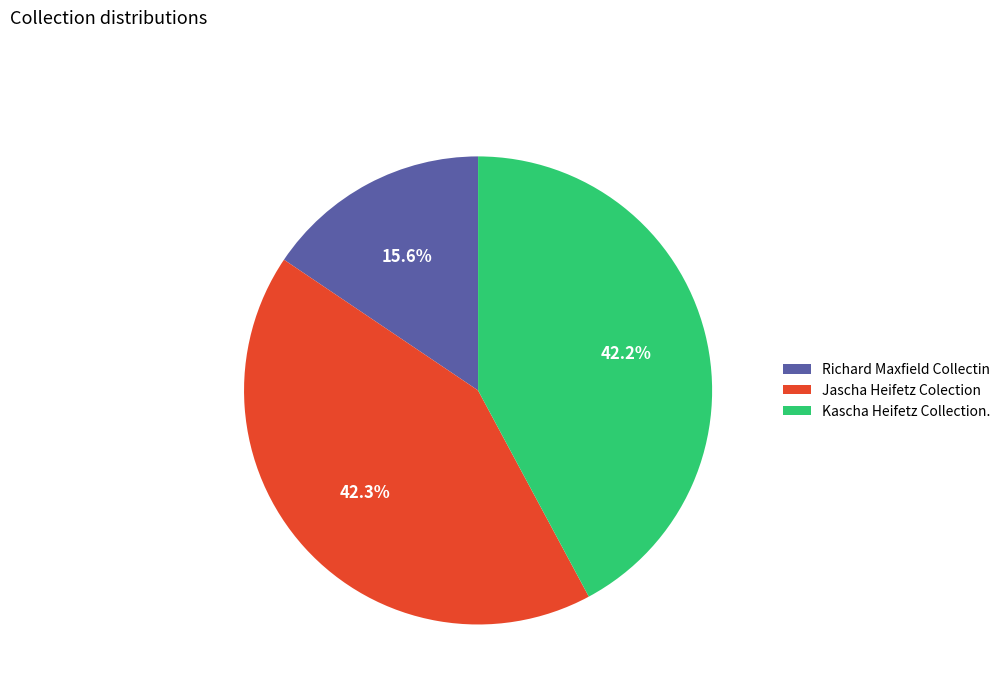

What percentage is NOT represented by Jascha Heifetz Colection?

57.7%